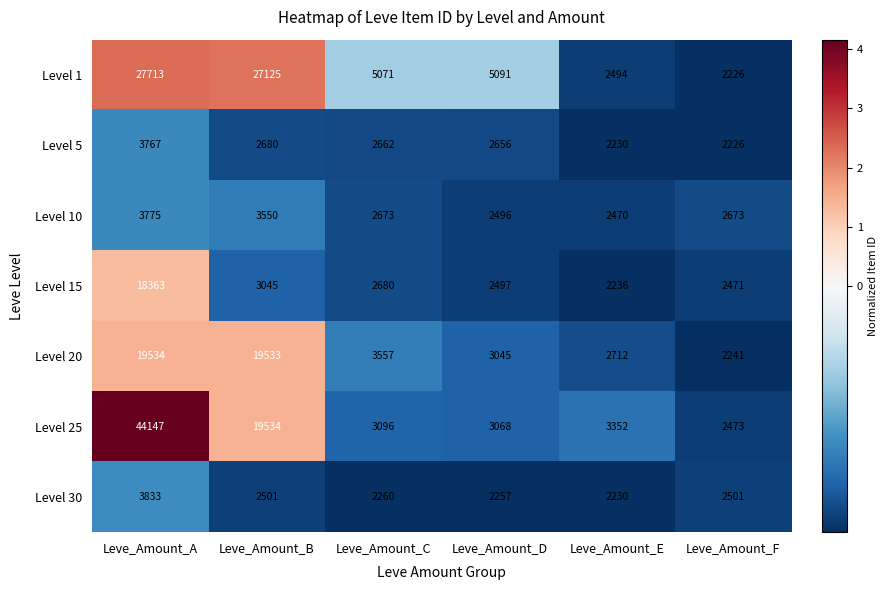

What is the total value across all series at Leve_Amount_C?

21999